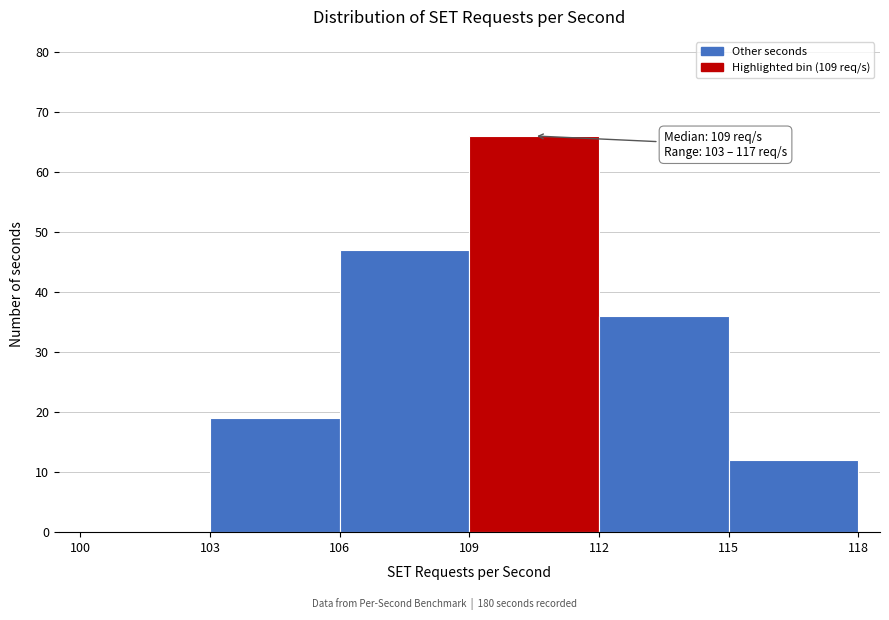

Which range on the x-axis has the tallest bar?

109 to 112